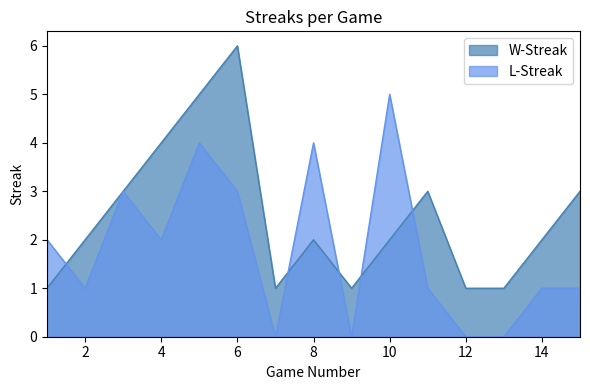

What is the difference between the maximum and minimum values in the W-Streak series?

5